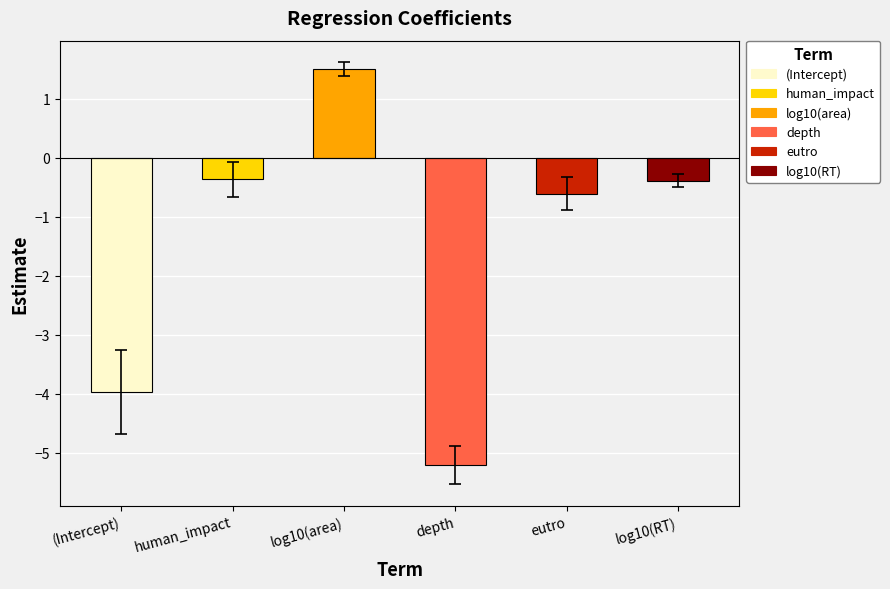

Does the chart contain any negative values?

Yes